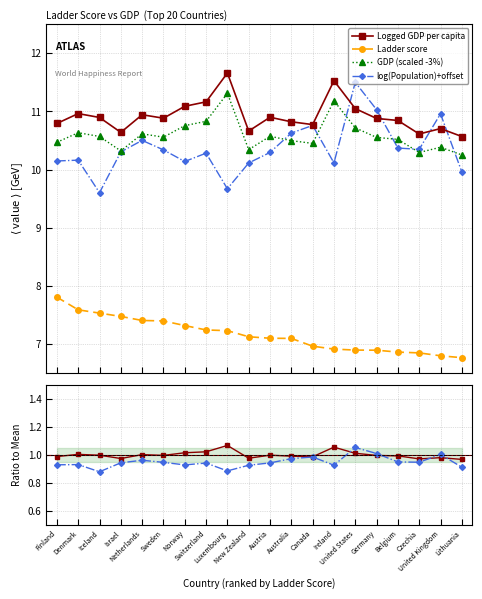

What is the total value across all series at Switzerland?

41.5